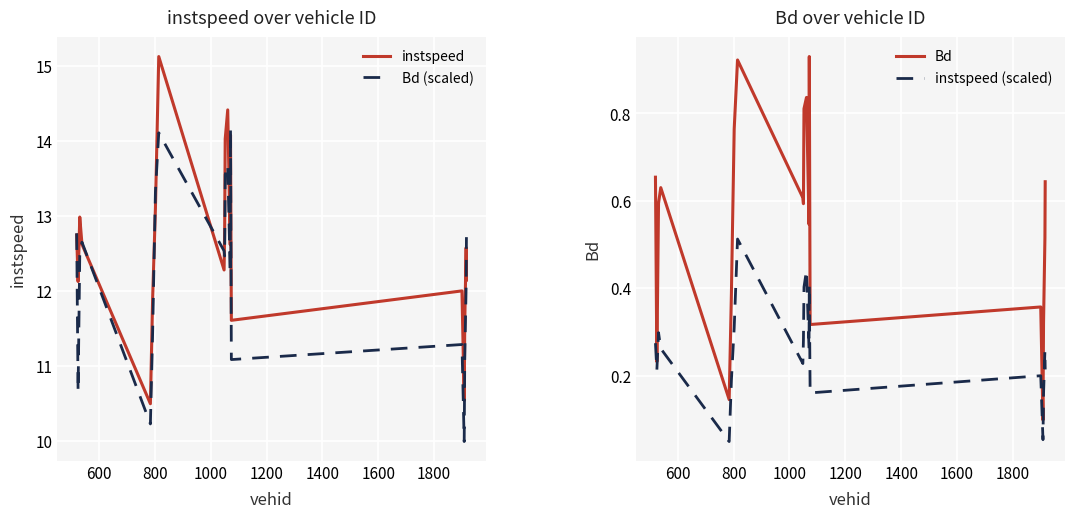

True or false: Bd and instspeed (scaled) intersect in this chart.

False